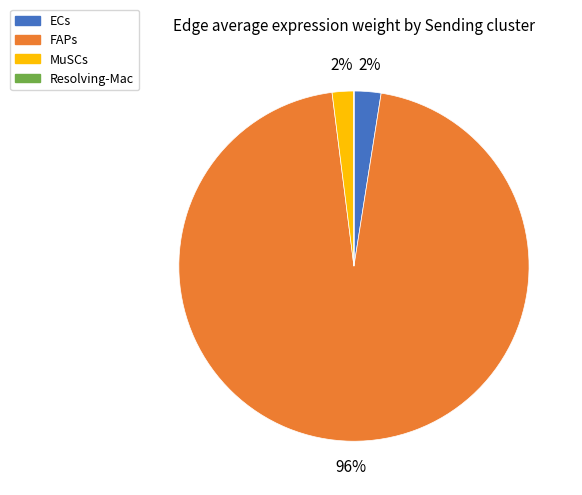

Is the sum of FAPs and MuSCs greater than half?

Yes